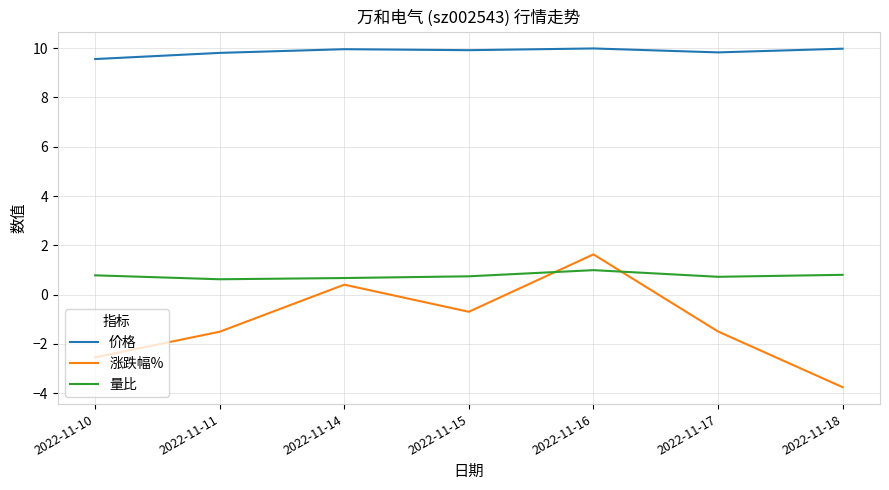

What is the difference between the maximum and second lowest values in the 价格 series?

0.2